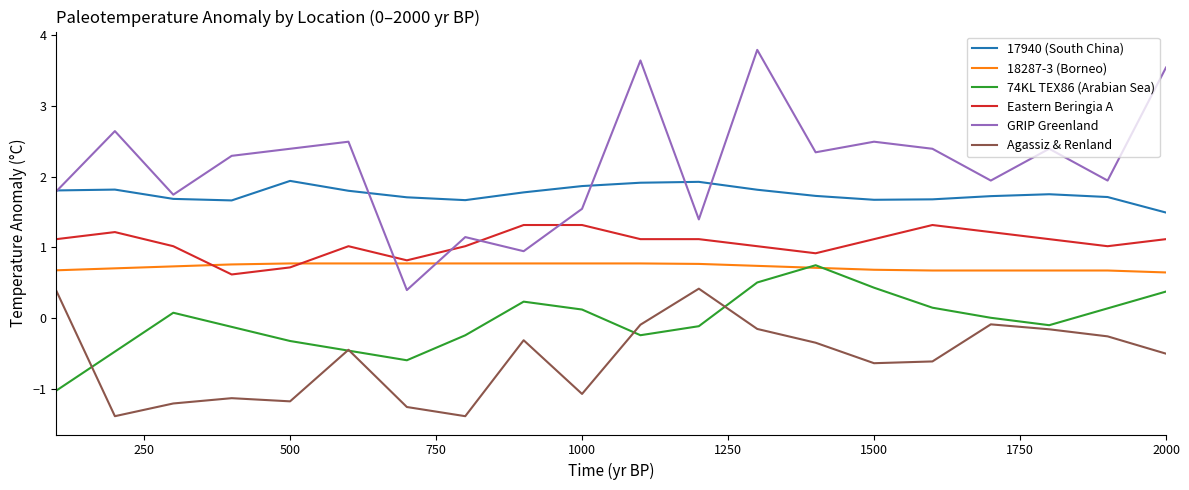

How many interior local valleys does the GRIP Greenland series have?

7